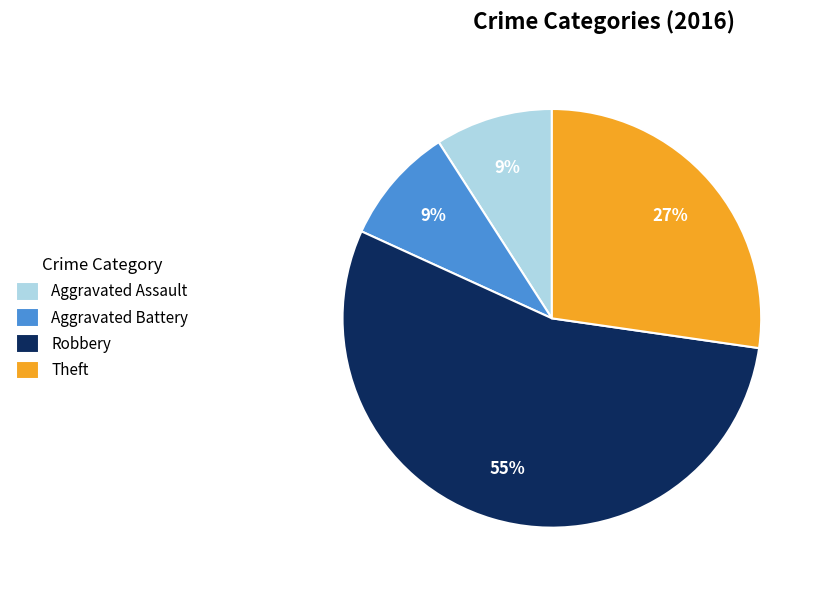

How many segments does this pie chart have?

4